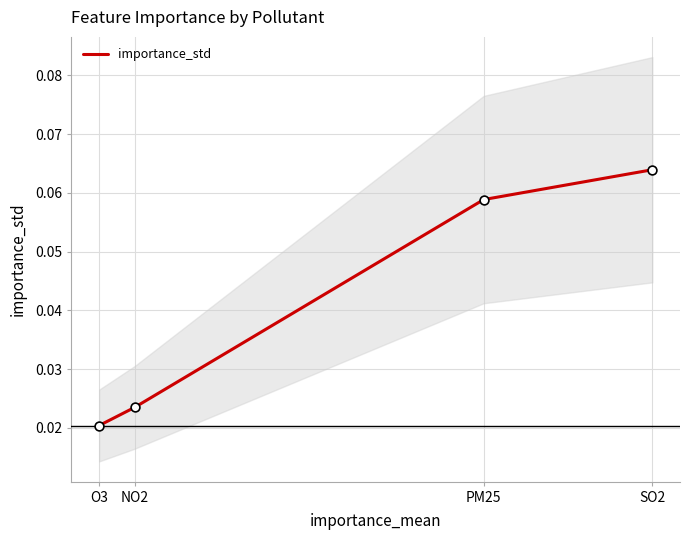

Between O3 and NO2, which is larger?

NO2